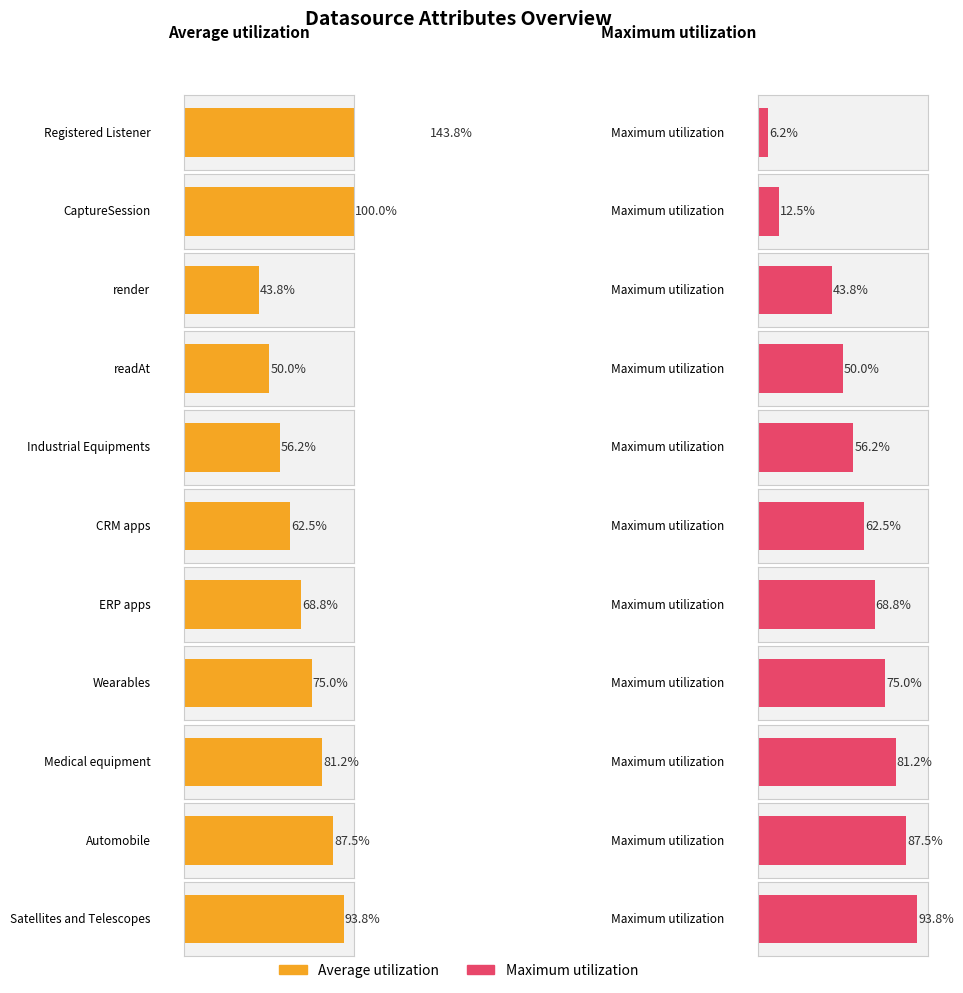

What is the label of the 6th bar from the left?

CRM apps